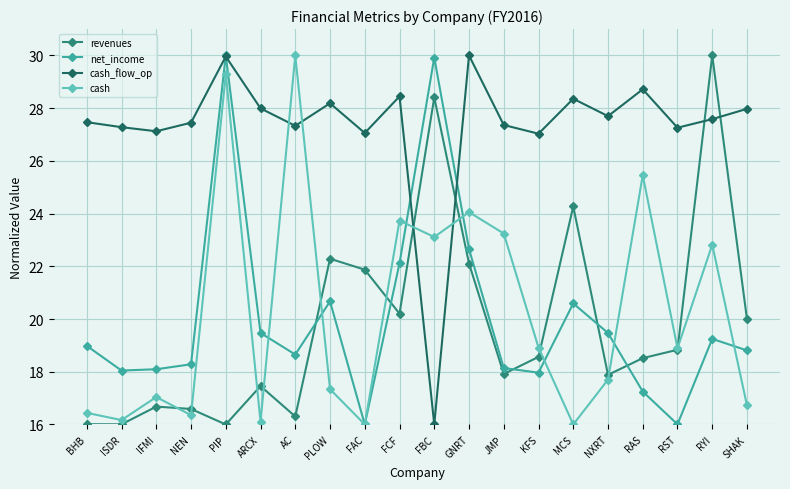

What position from the left is FCF?

10